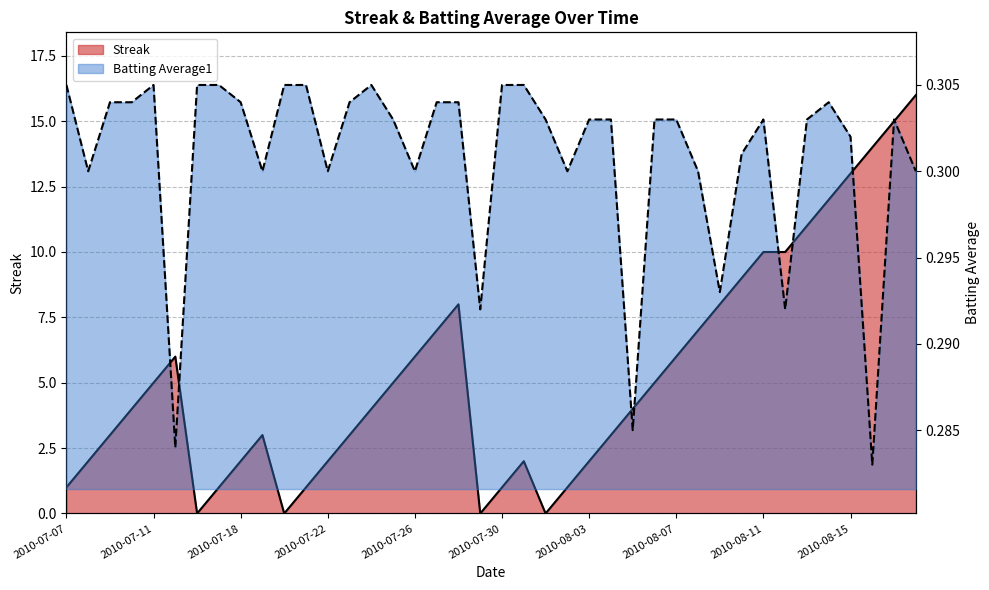

What is the total value across all series at 2010-07-08?

2.3